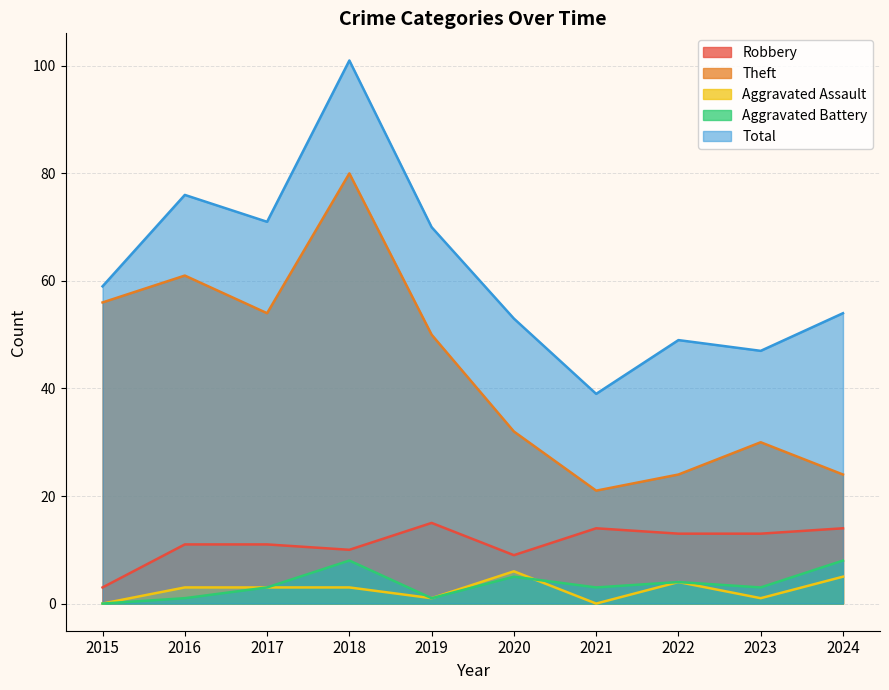

What is the difference between the second highest and second lowest values in the Aggravated Battery series?

7